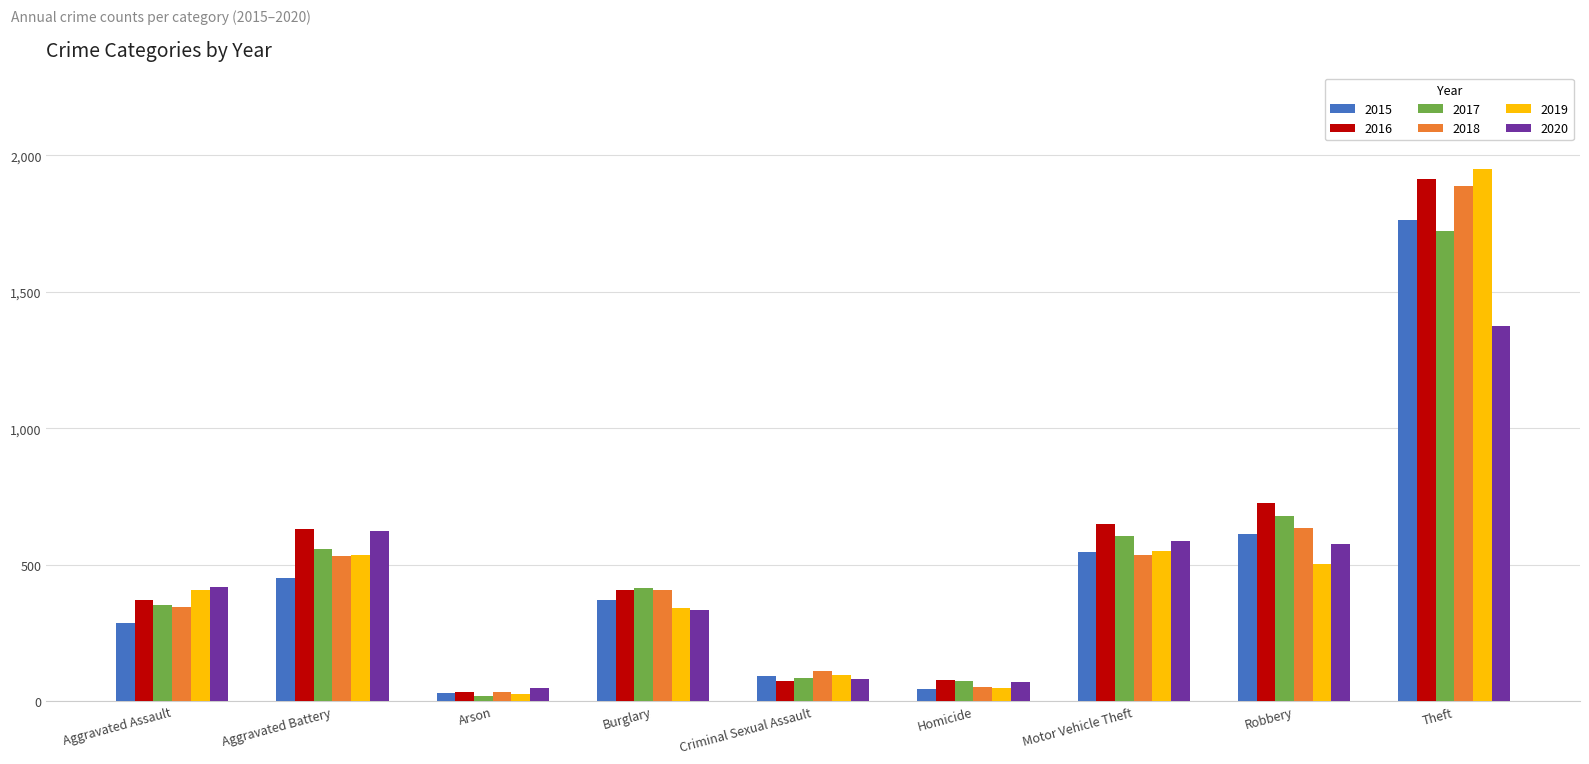

What is the total value across all series at Aggravated Battery?

3334